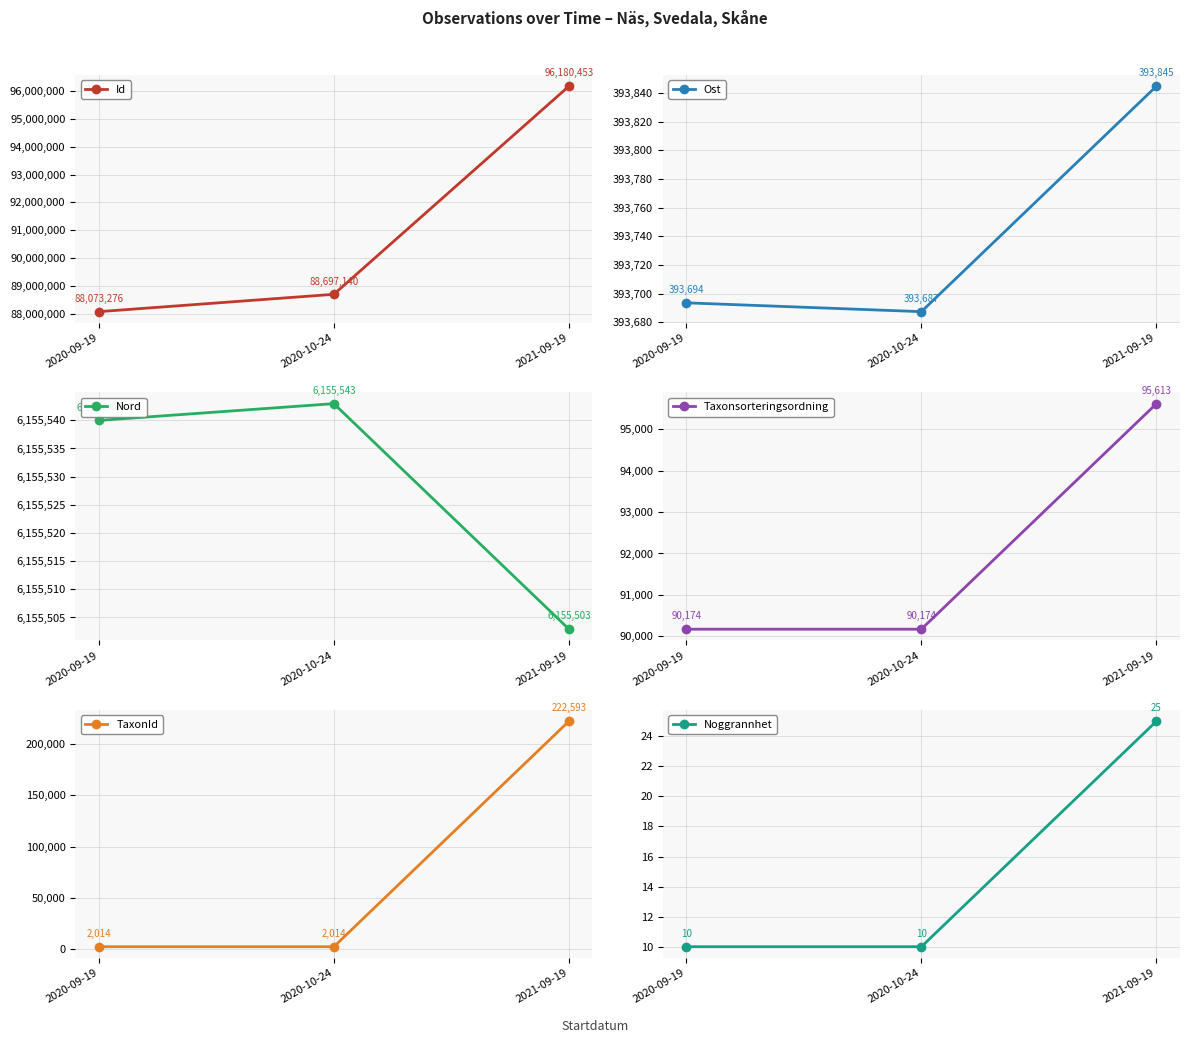

What is the label of the 1st point from the left?

2020-09-19